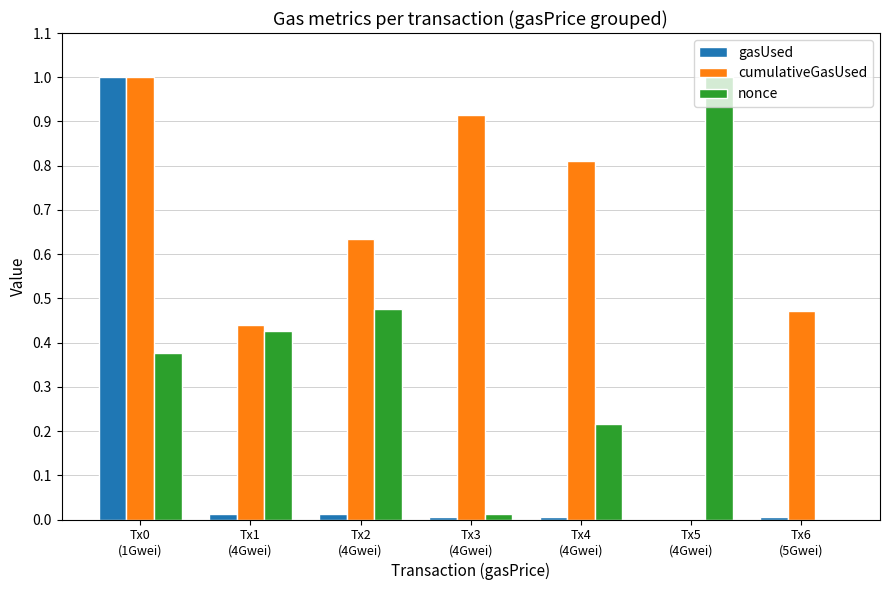

Which series has the largest total across all categories?

cumulativeGasUsed